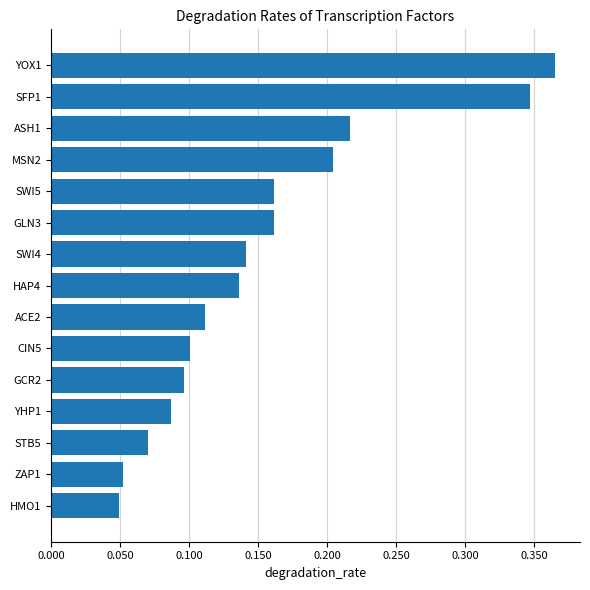

Which label corresponds to the largest value in the chart?

YOX1